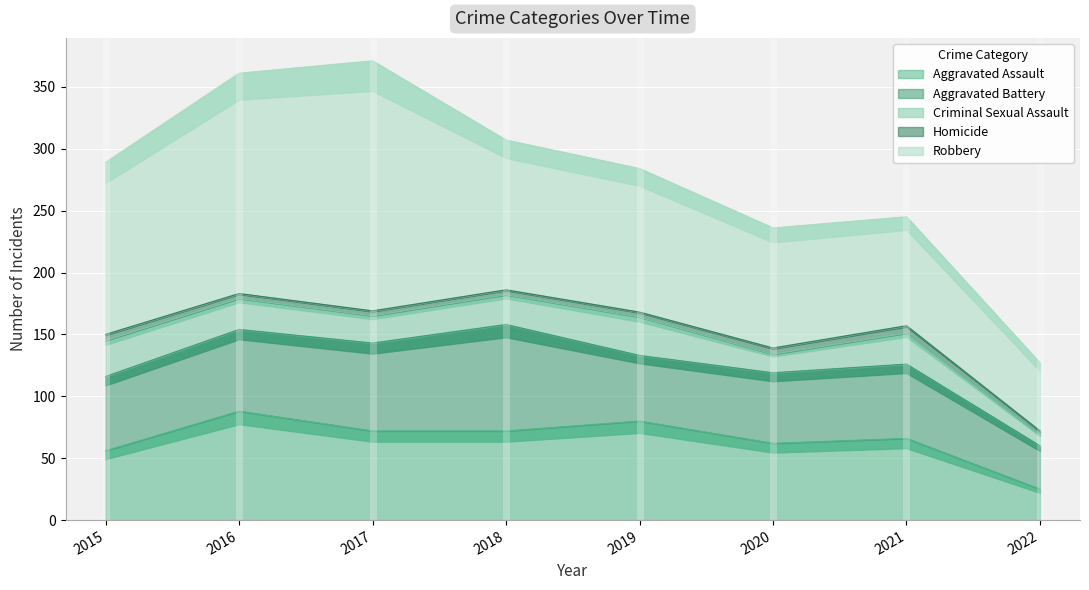

What is the spread (max minus min) of values at 2015?

134